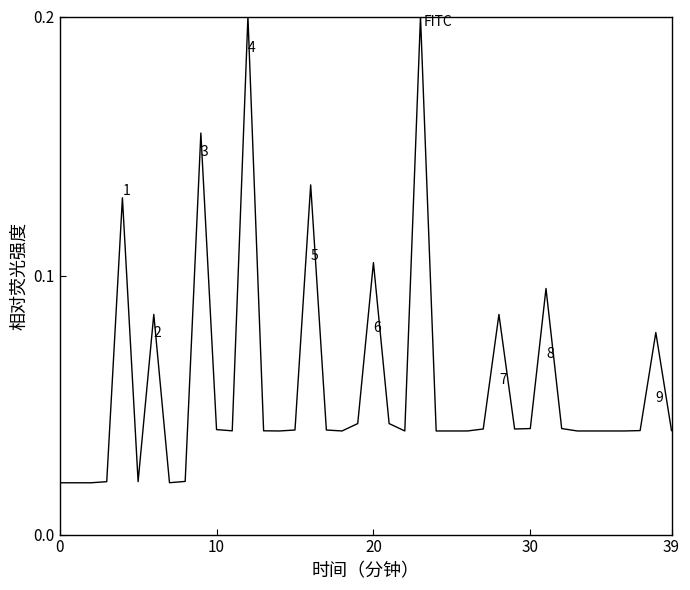

How many lines are shown in the chart?

1